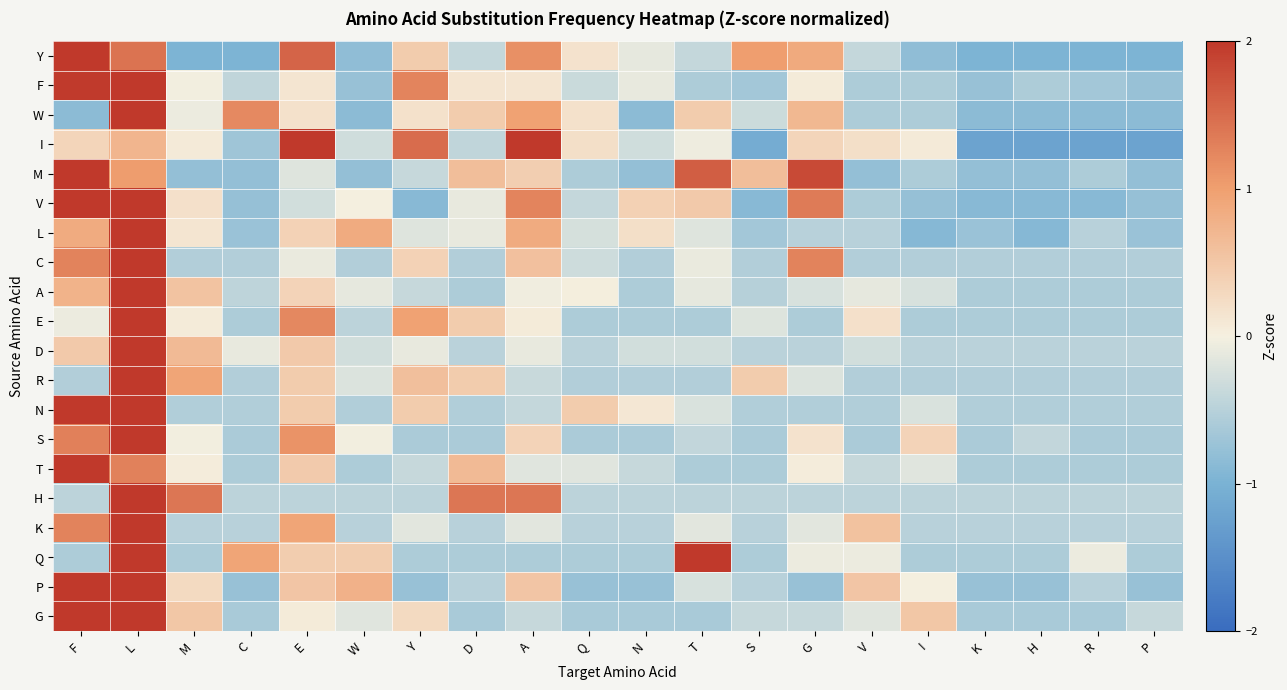

How many categories are shown in the chart?

20